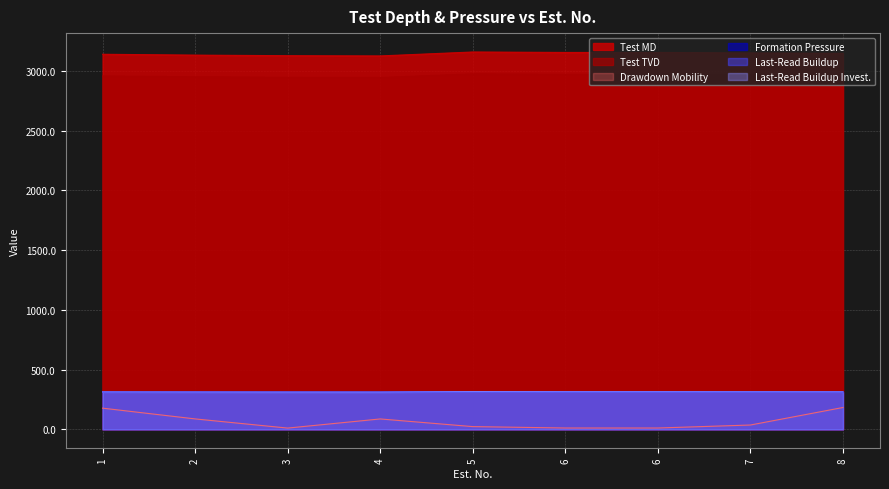

What is the difference between the maximum and second lowest values in the Test MD series?

31.1